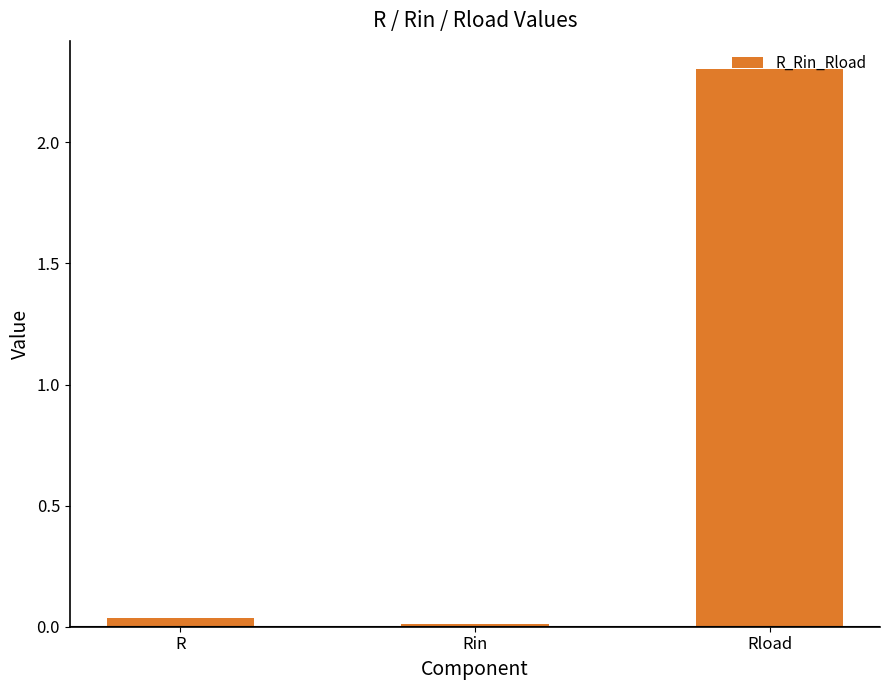

What position from the right is Rin?

2